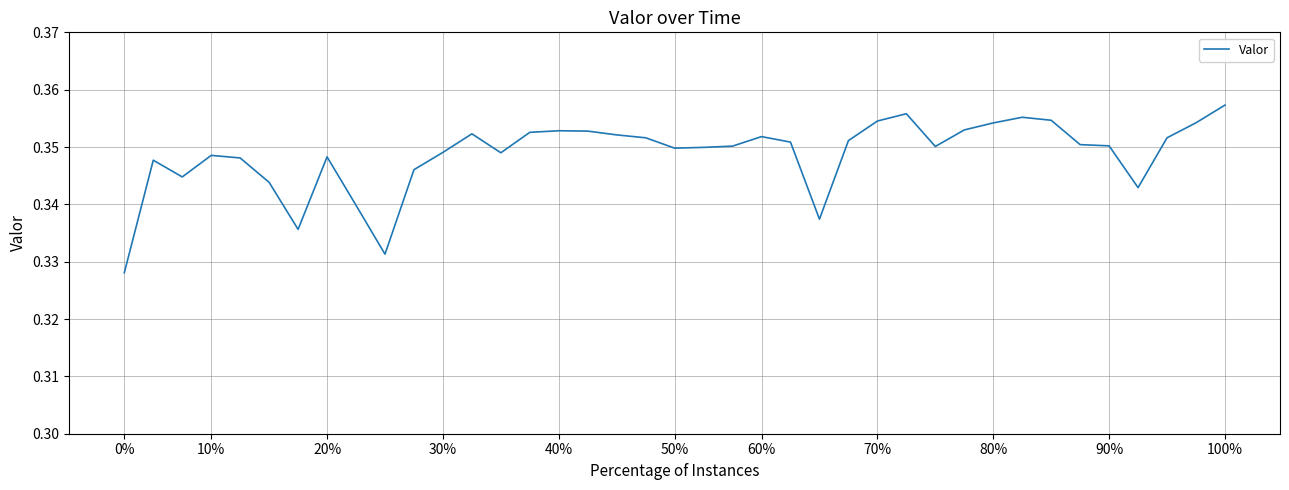

Does the chart display data point markers on the line(s)?

No